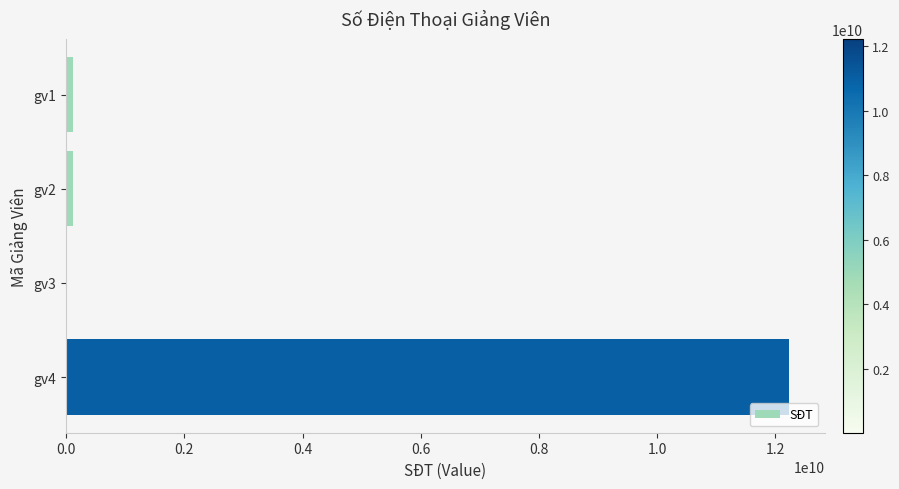

What is the sum of all values?

12481381335